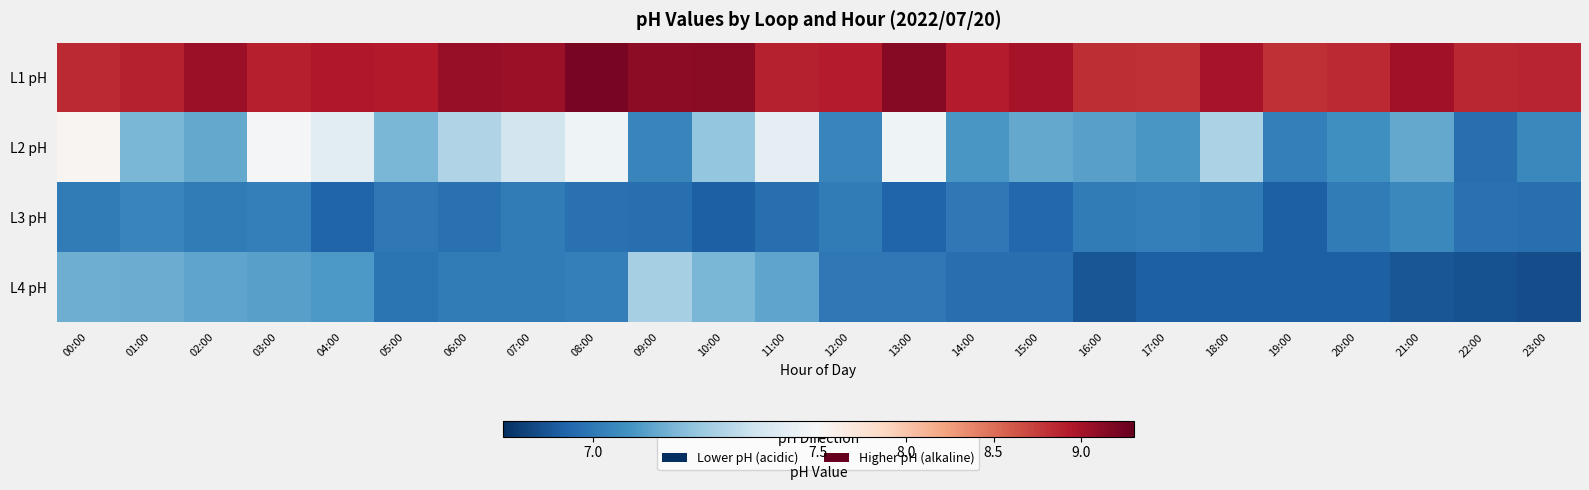

Which category has the highest value across all series?

08:00